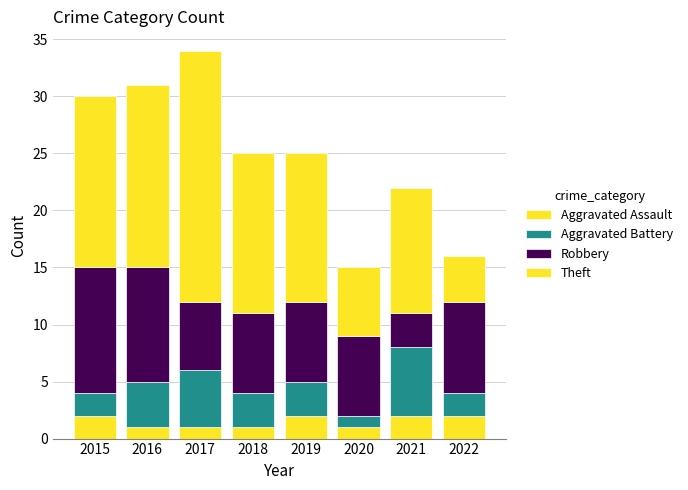

How many bars are there in total?

8